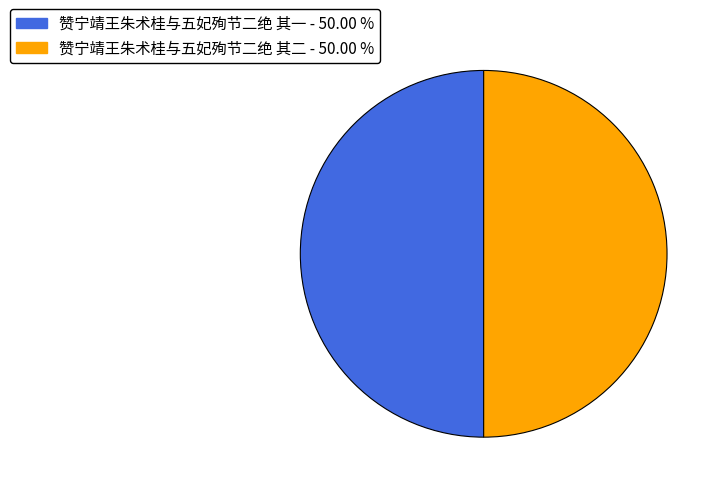

Approximately how many times larger is the value at 赞宁靖王朱术桂与五妃殉节二绝 其二 compared to 赞宁靖王朱术桂与五妃殉节二绝 其一?

1.0